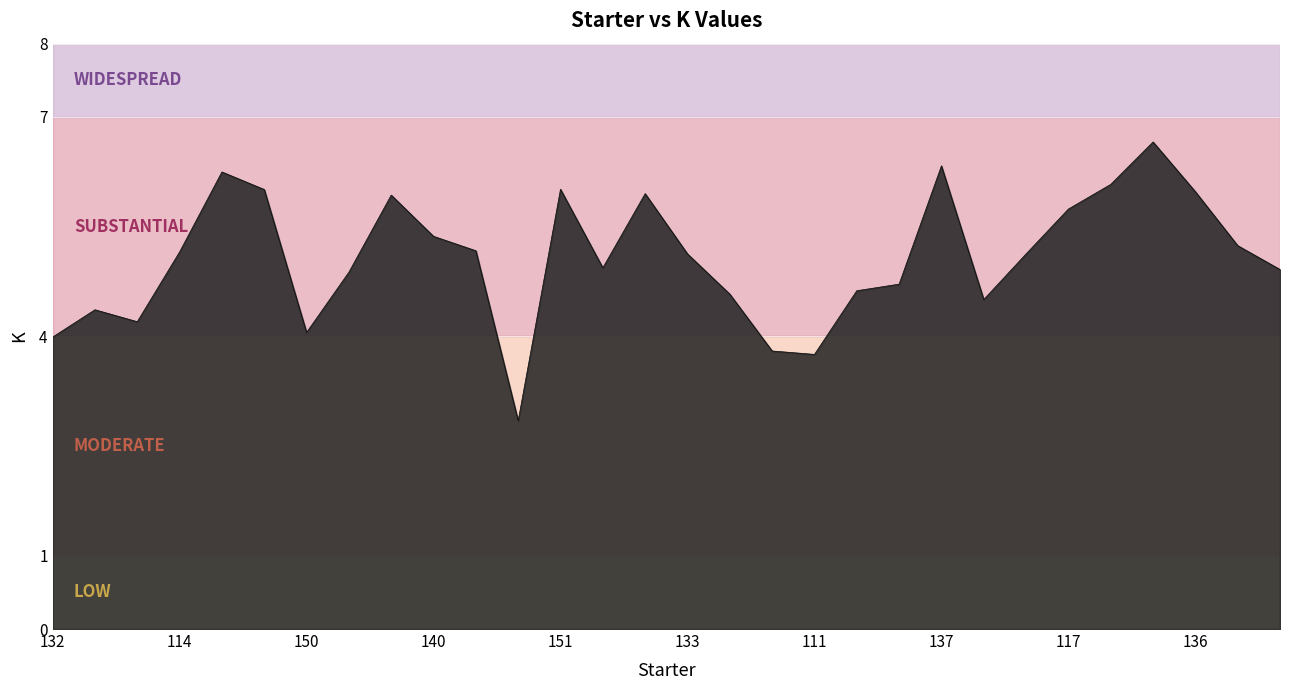

What is the difference between the maximum and minimum values?

3.8